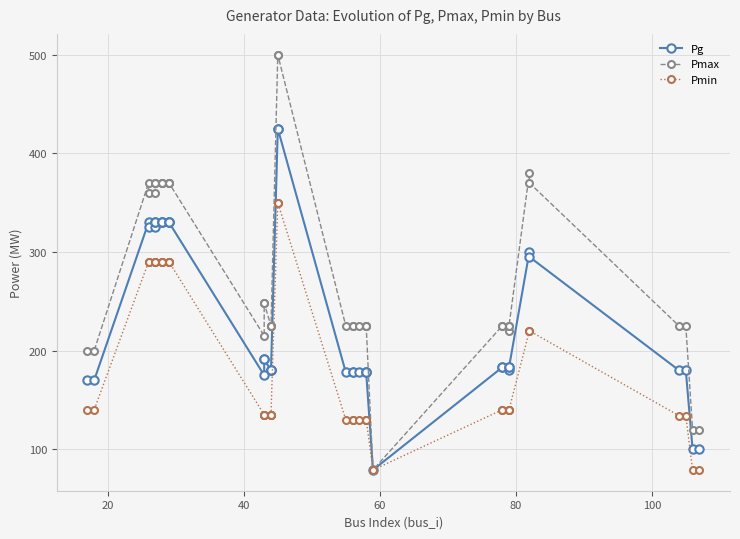

Does the chart have visible grid lines?

Yes